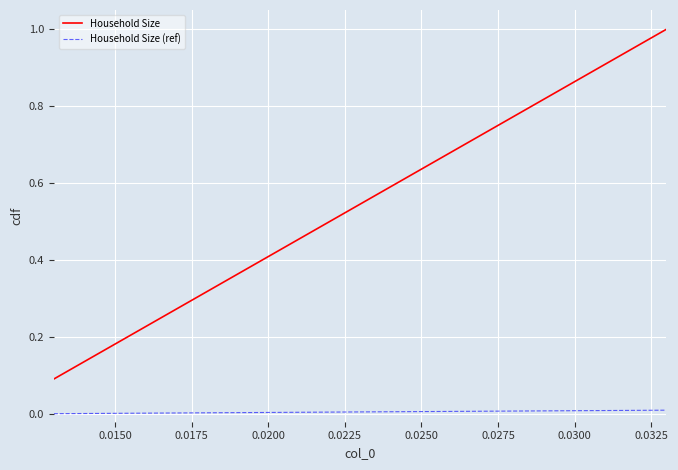

Is this an area chart (filled region under the line)?

No